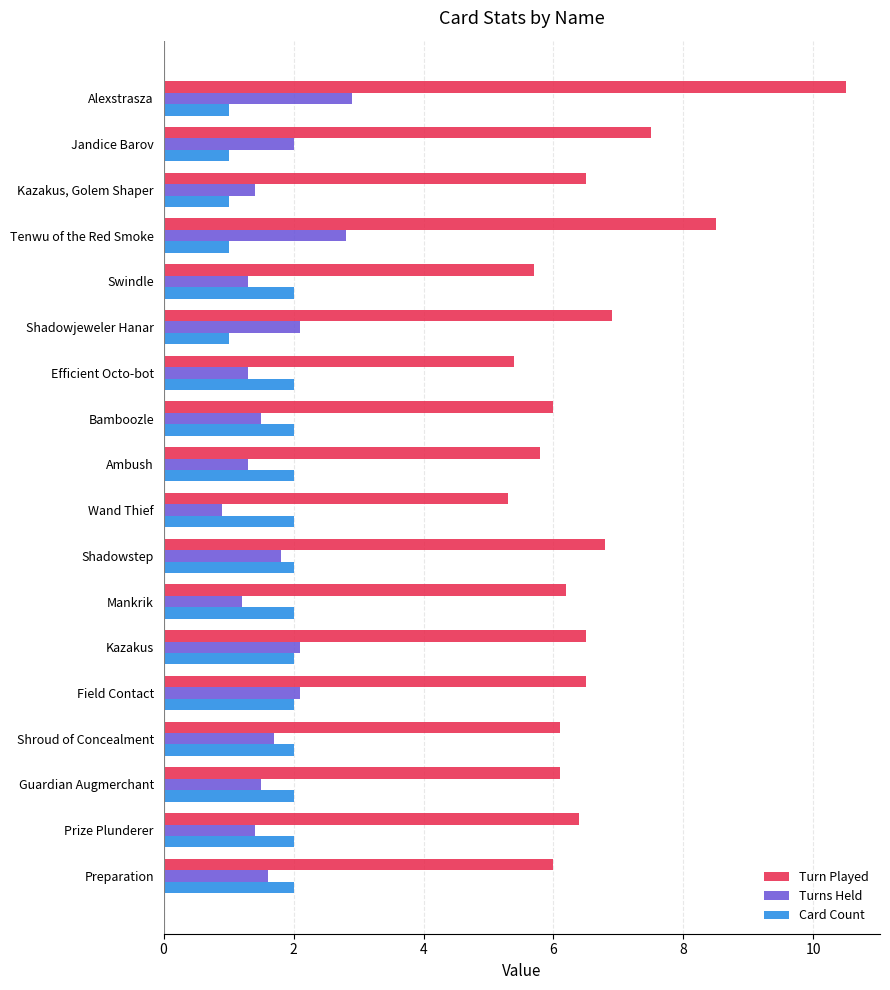

What are all the series names shown in the legend?

Turn Played, Turns Held, Card Count